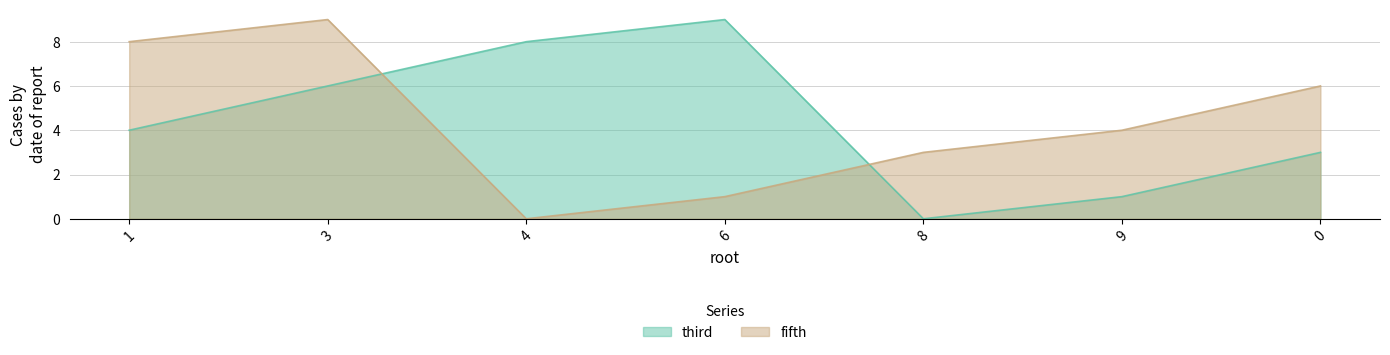

What value does the fifth series have at 6?

1